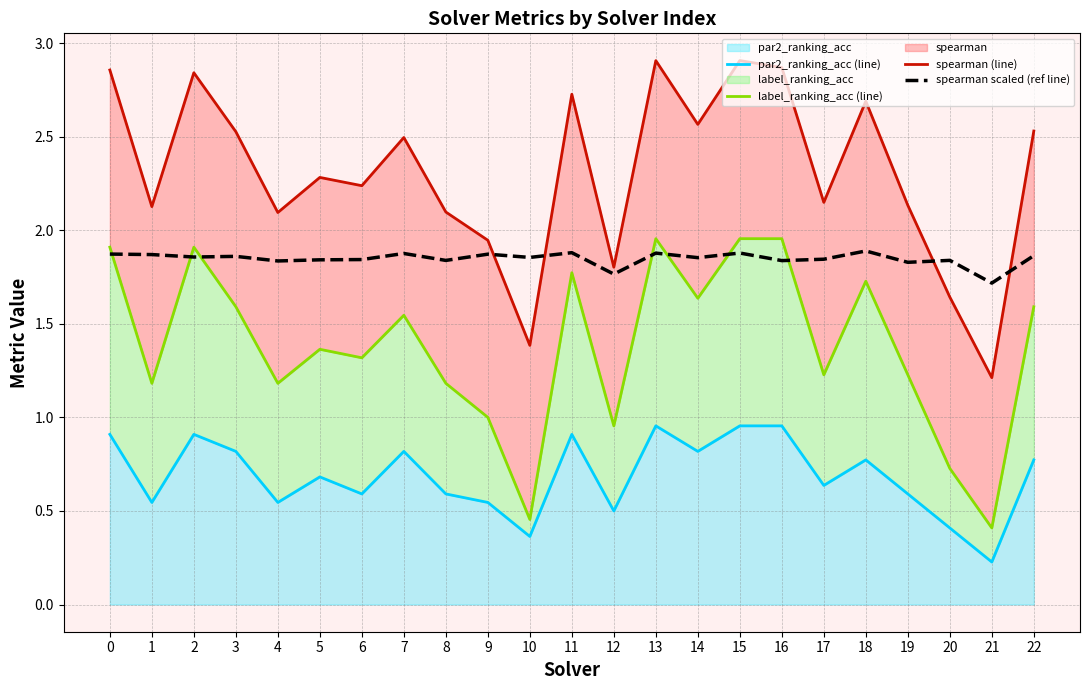

True or false: par2_ranking_acc (line) has a value of 0.4 at 10.

True